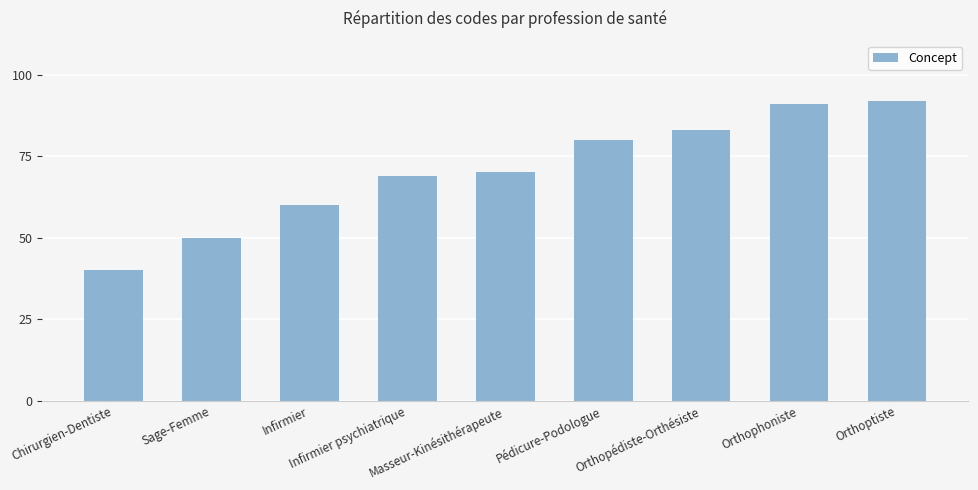

What value does the data have at Chirurgien-Dentiste, to the nearest 10?

40